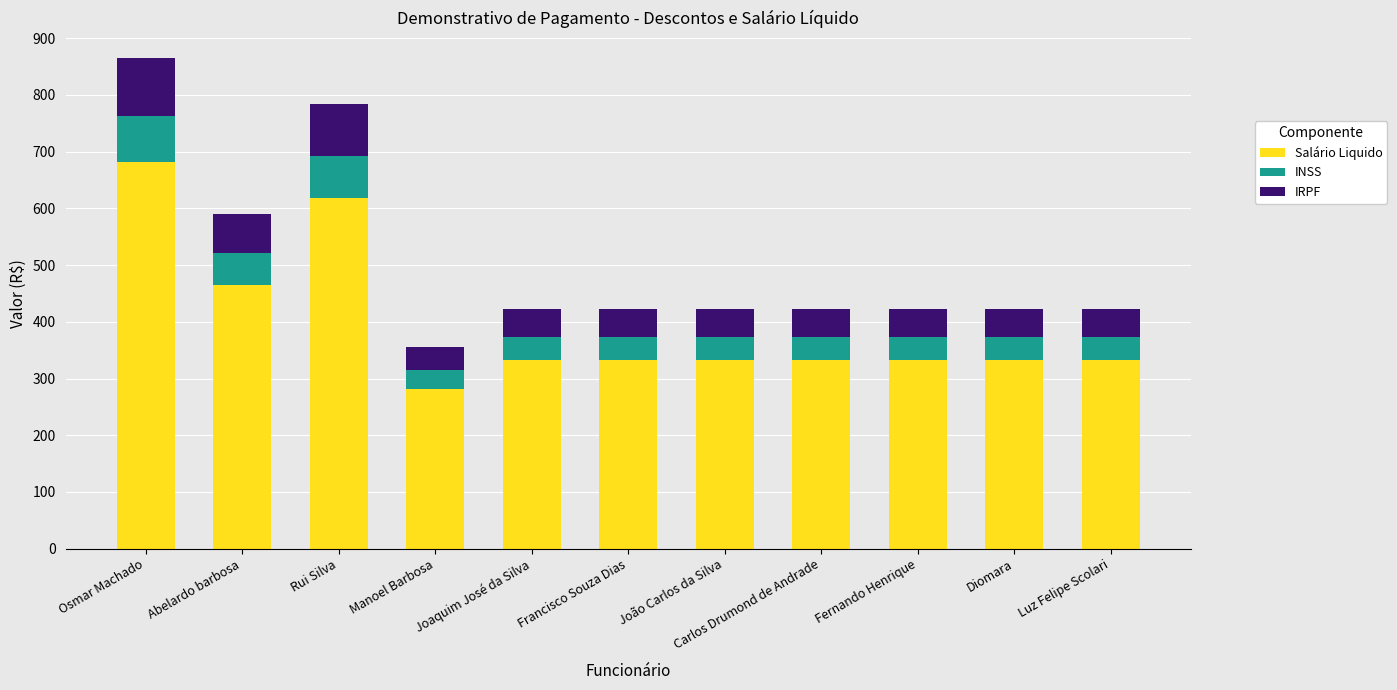

What are all the series names shown in the legend?

Salário Liquido, INSS, IRPF